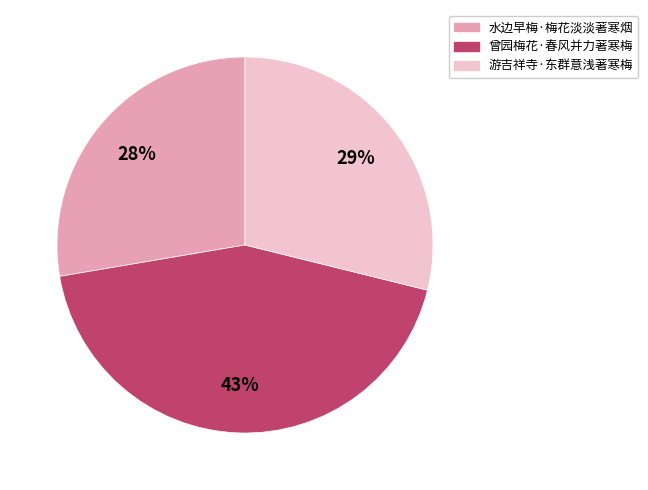

Do 游吉祥寺·东群意浅著寒梅 and 水边早梅·梅花淡淡著寒烟 together represent more than half of the pie?

Yes